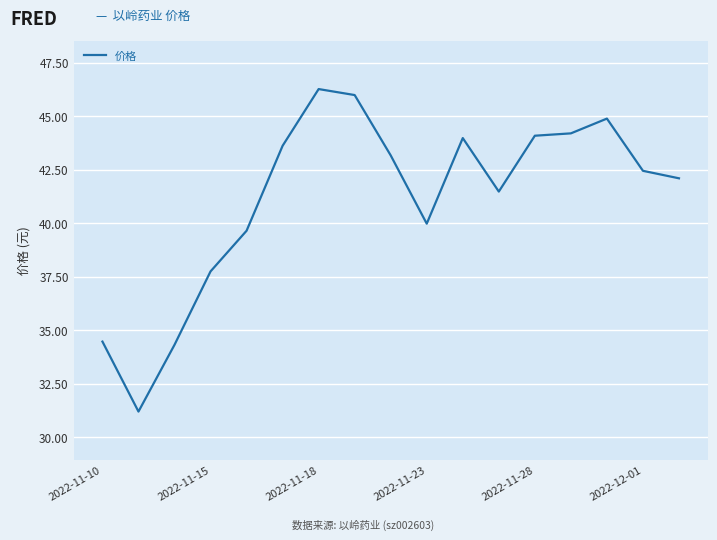

Is this an area chart (filled region under the line)?

No